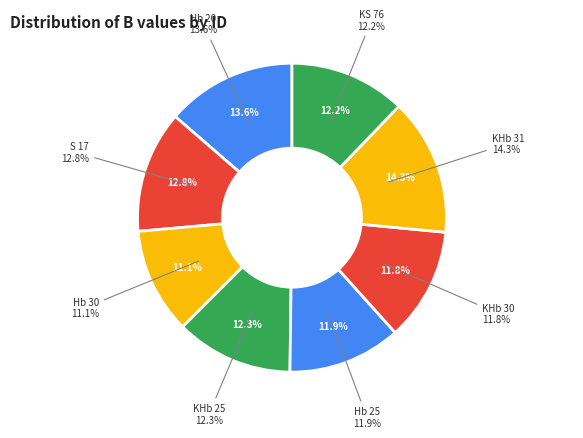

Is it true that KHb 30 is 1% of the pie?

False